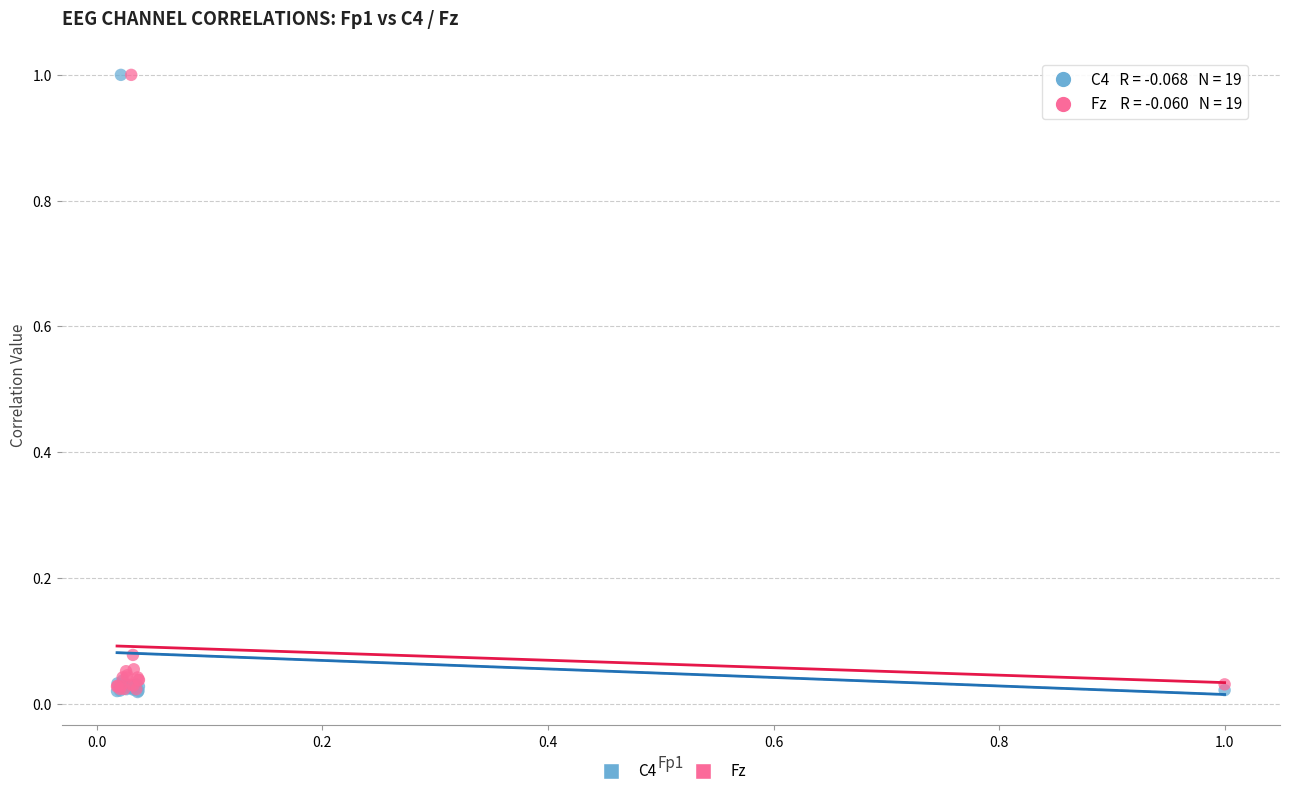

What are all the series names shown in the legend?

C4, Fz